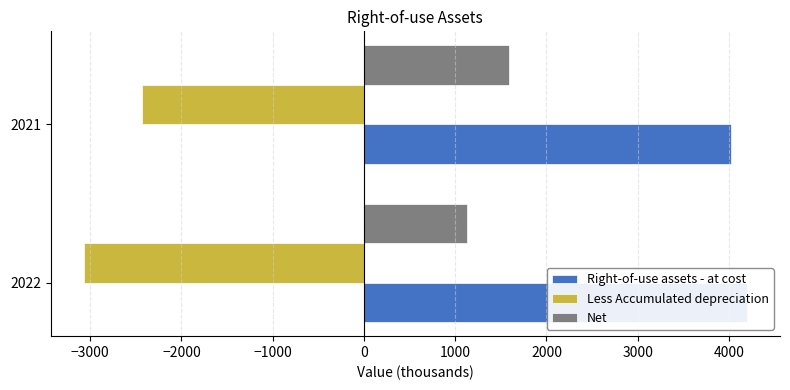

Between 2022 and 2021, which series saw the biggest shift?

Less Accumulated depreciation